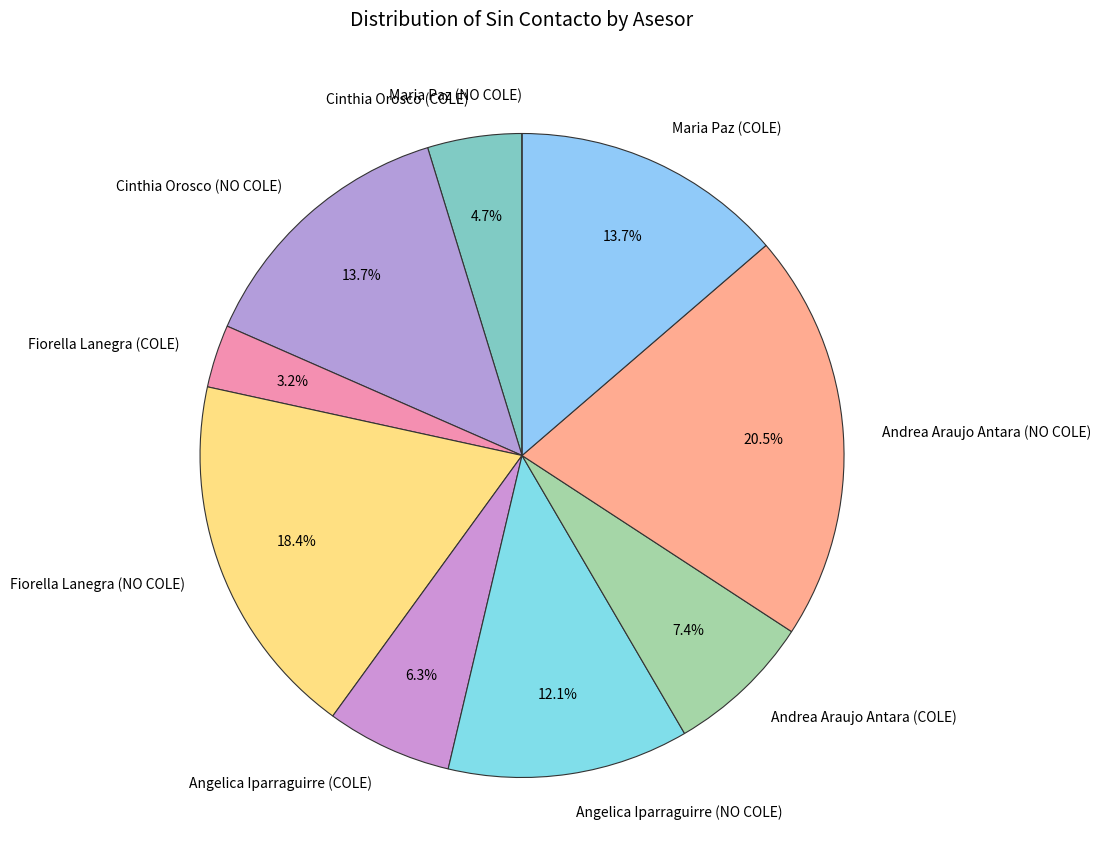

Which slice is the largest?

Andrea Araujo Antara (NO COLE)